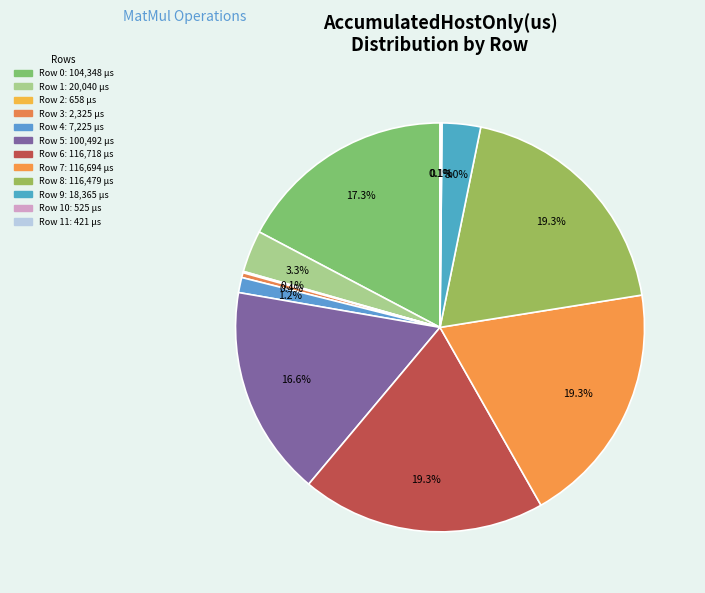

What is the largest slice in the pie chart?

Row 6